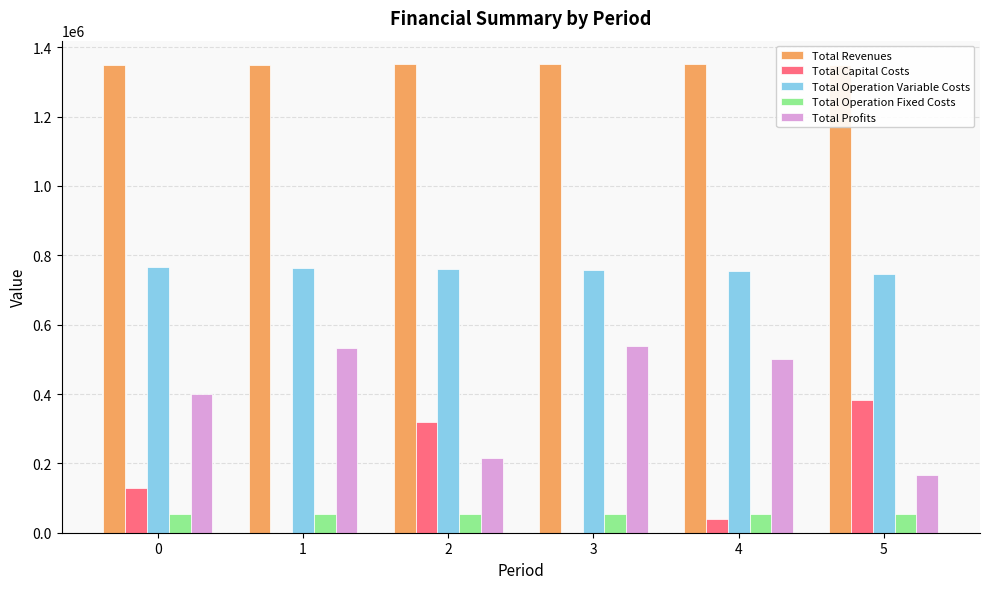

Count the number of data series in this chart.

5